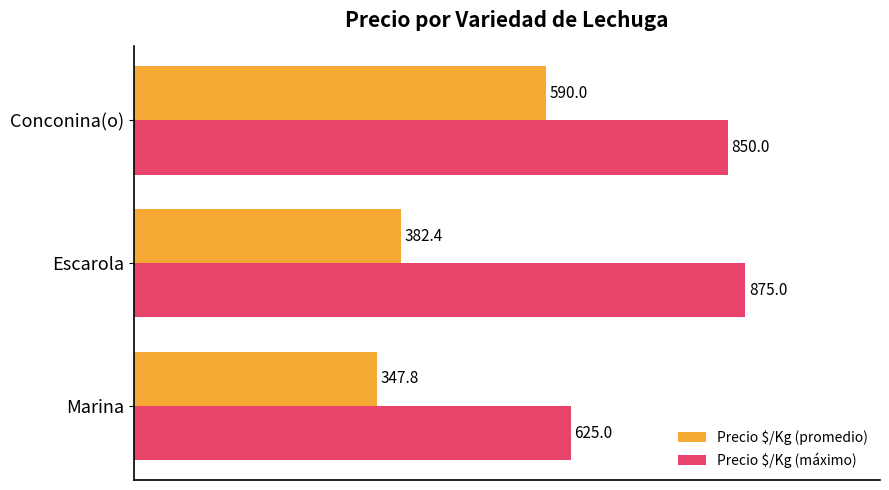

True or false: Precio $/Kg (máximo) has a value of 1554.8 at Escarola.

False